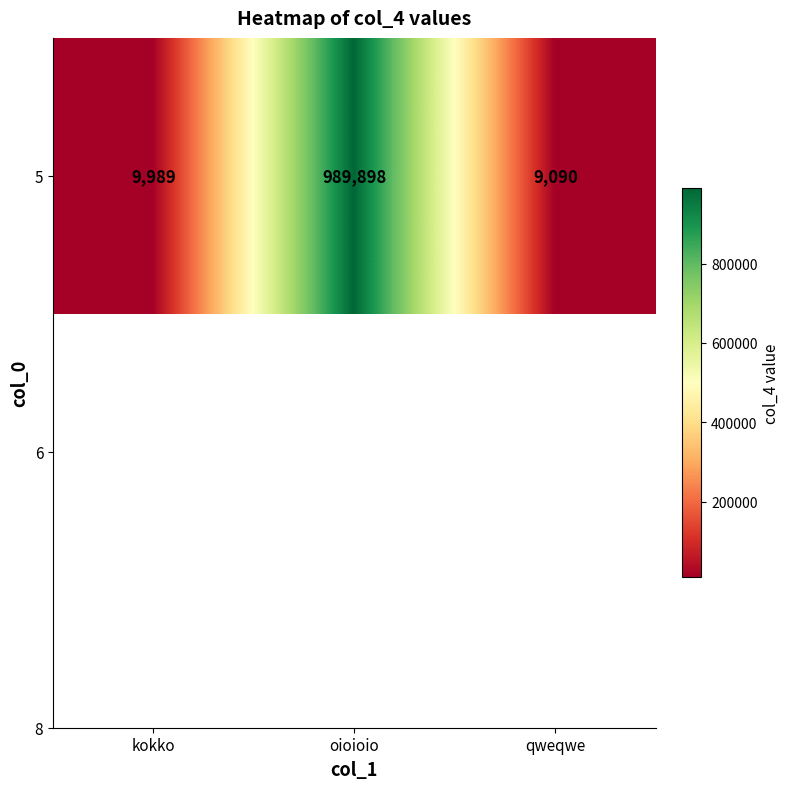

Rank the categories by value from lowest to highest.

qweqwe, kokko, oioioio